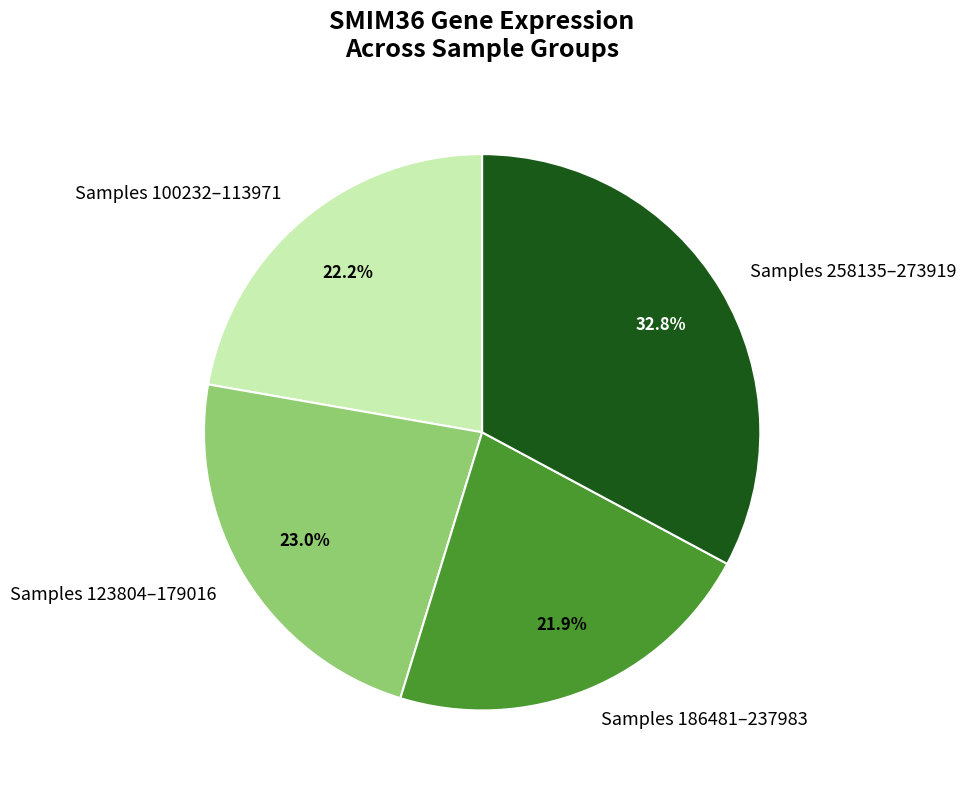

Is there a majority slice in this chart?

No